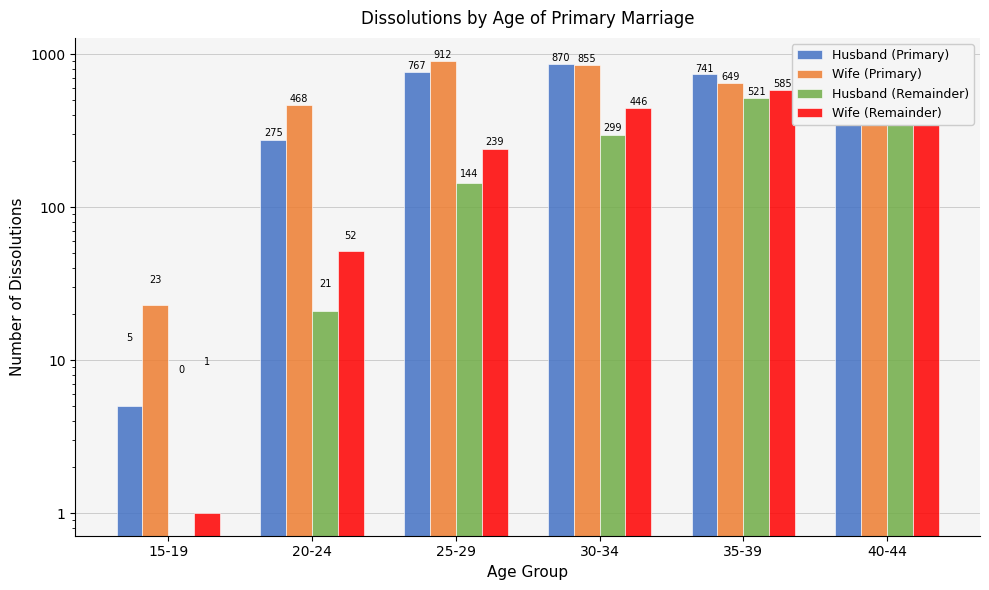

At which category is the sum across all series the highest?

35-39